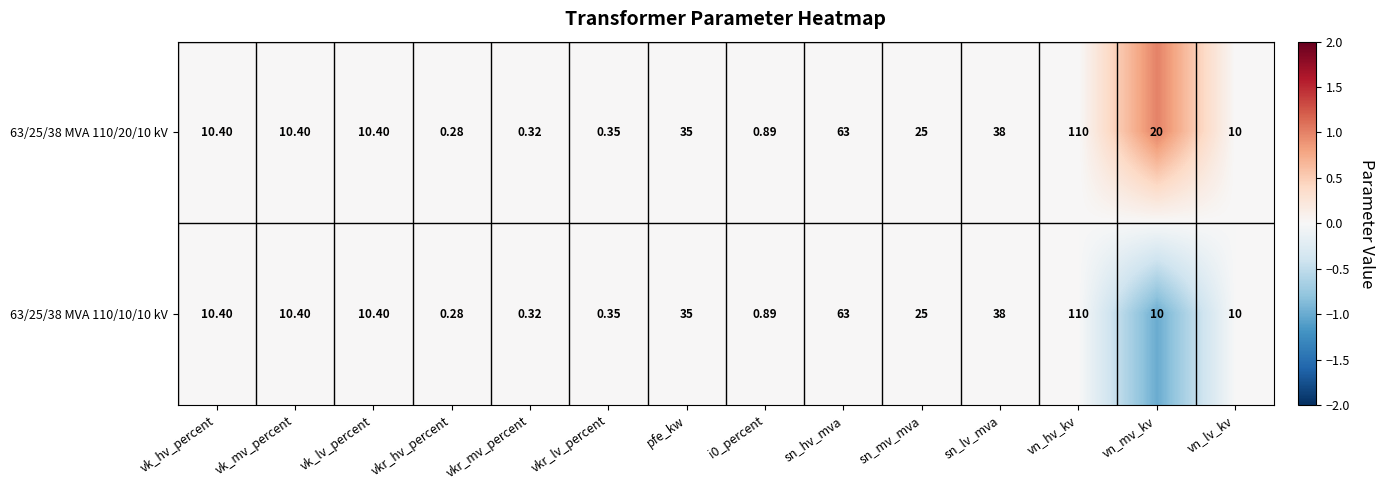

Which series has the largest total across all categories?

63/25/38 MVA 110/20/10 kV